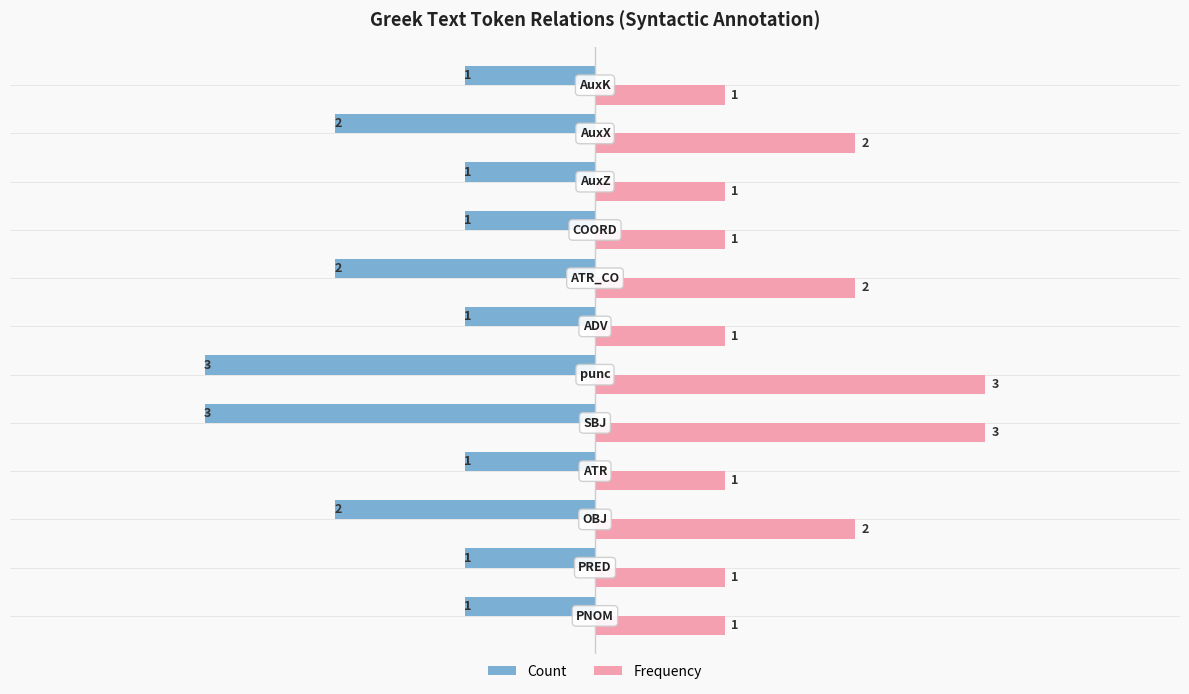

Which series has the largest total across all categories?

Frequency